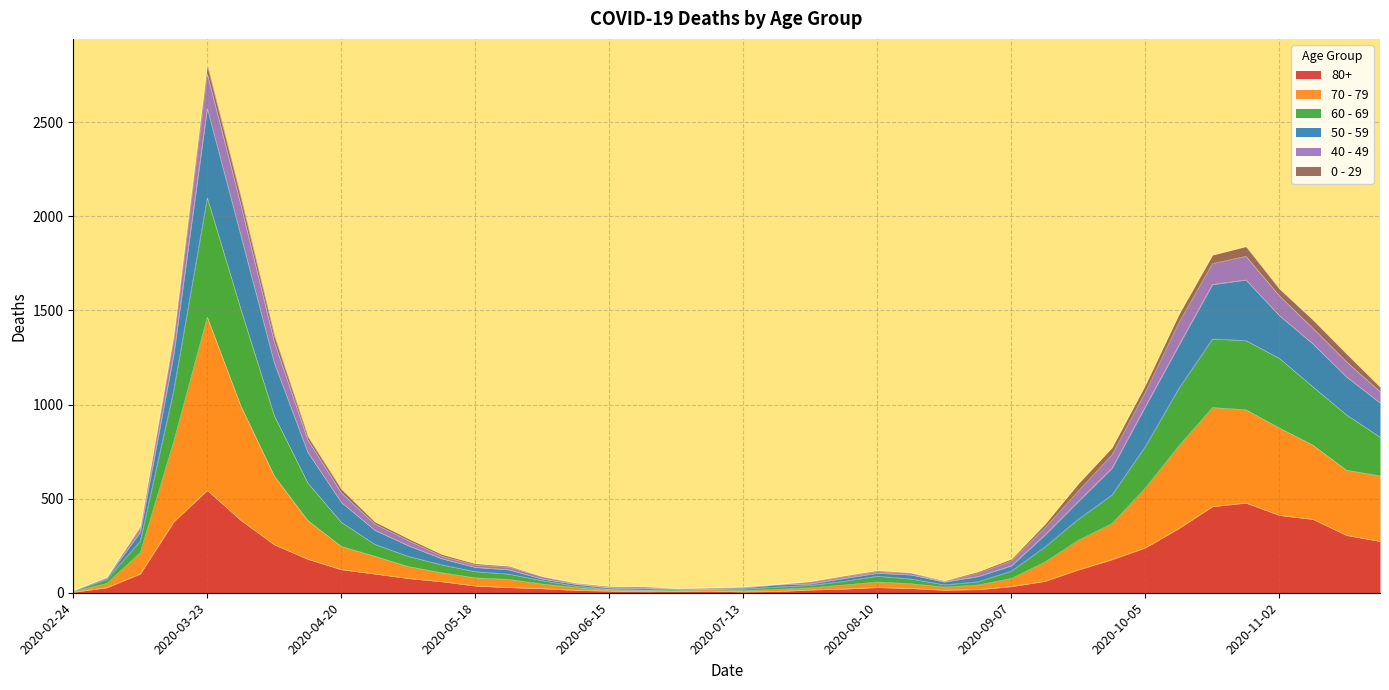

At which category is the sum across all series the highest?

2020-03-23